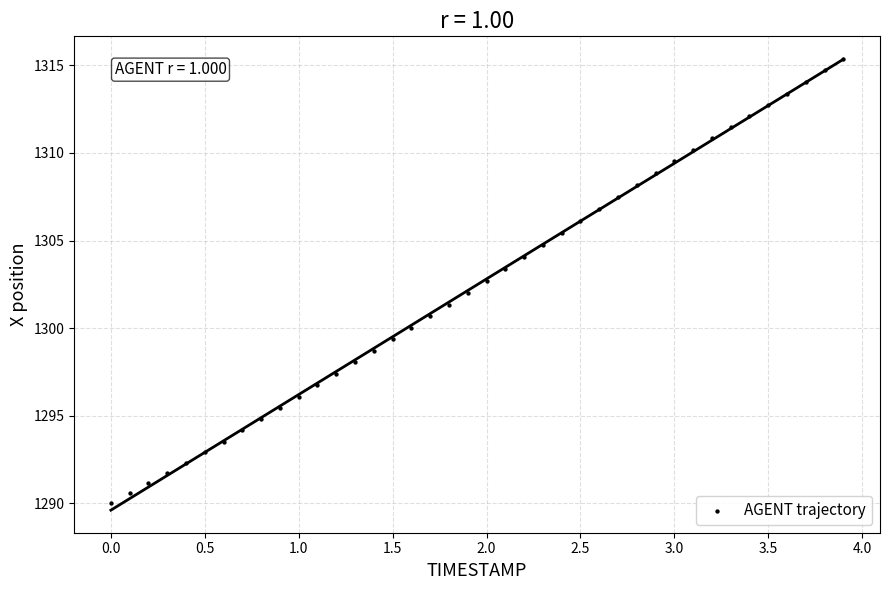

What is the range of X values (max minus min)?

3.9